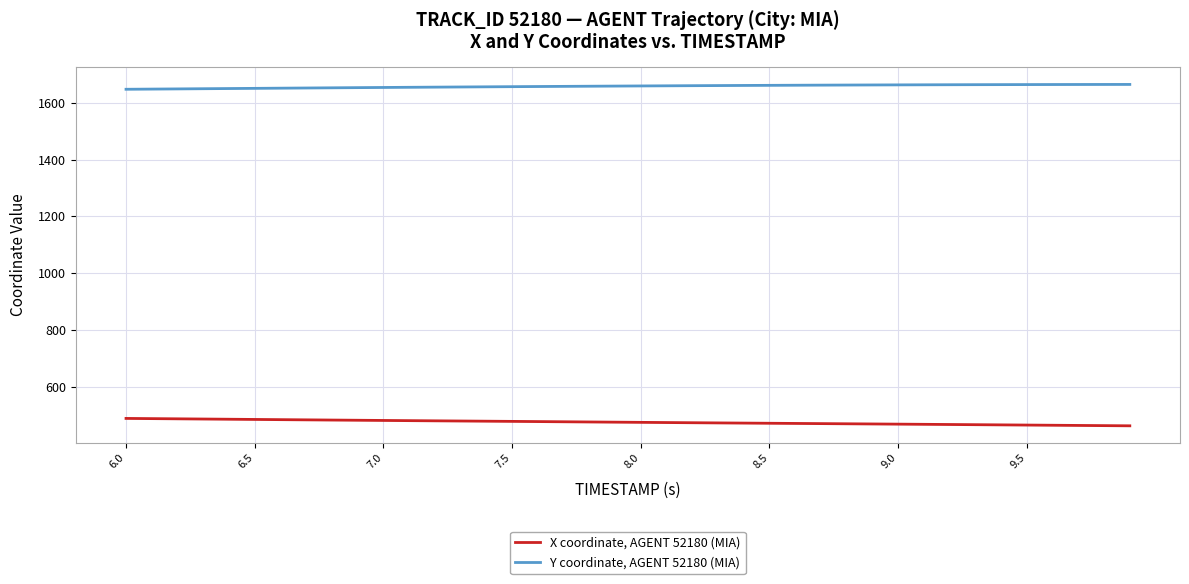

What is the smallest value displayed?

462.3